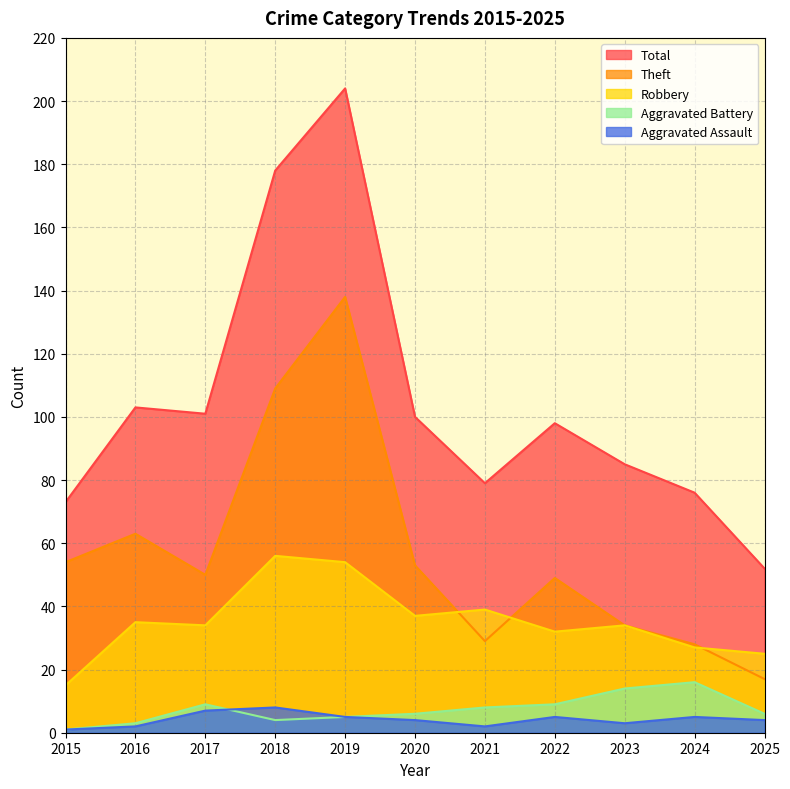

What is the value of the Robbery point at the 8th from the left?

32